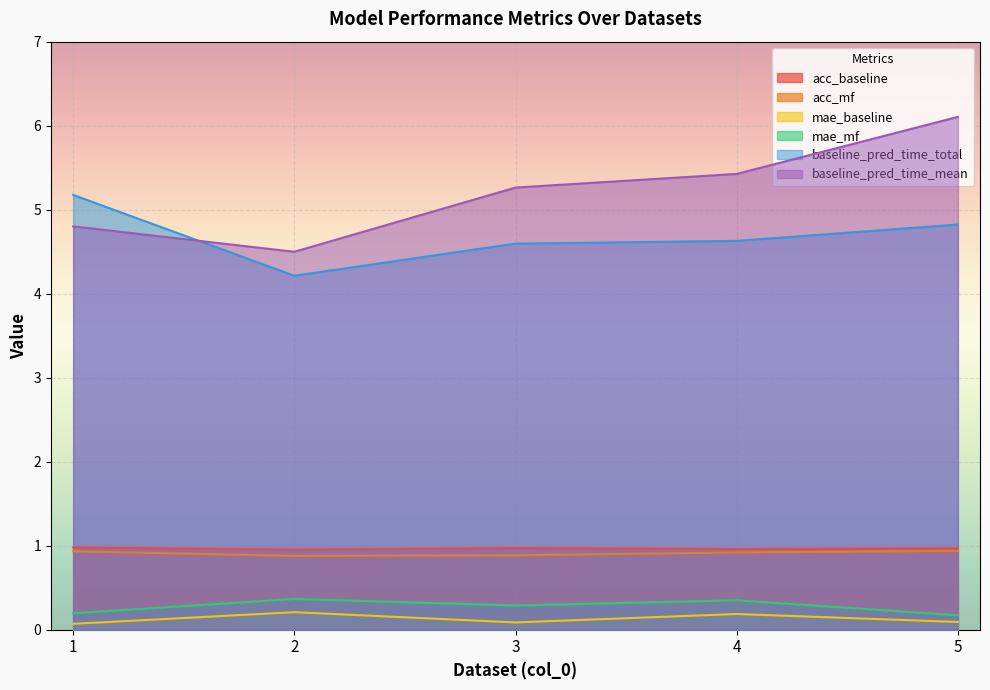

What is the sum of the baseline_pred_time_total values at 4 and 1?

9.8